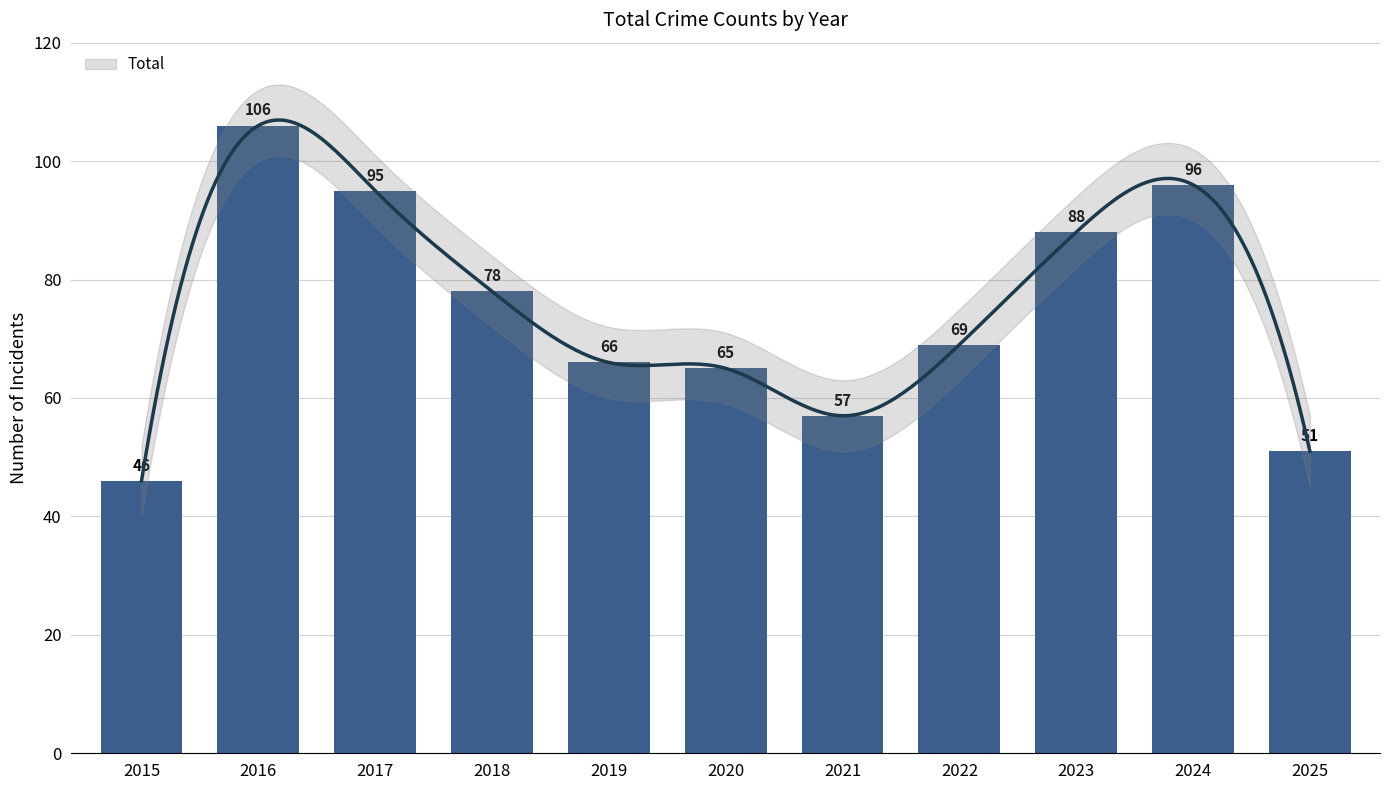

The value at 2018 is 78. True or false?

True